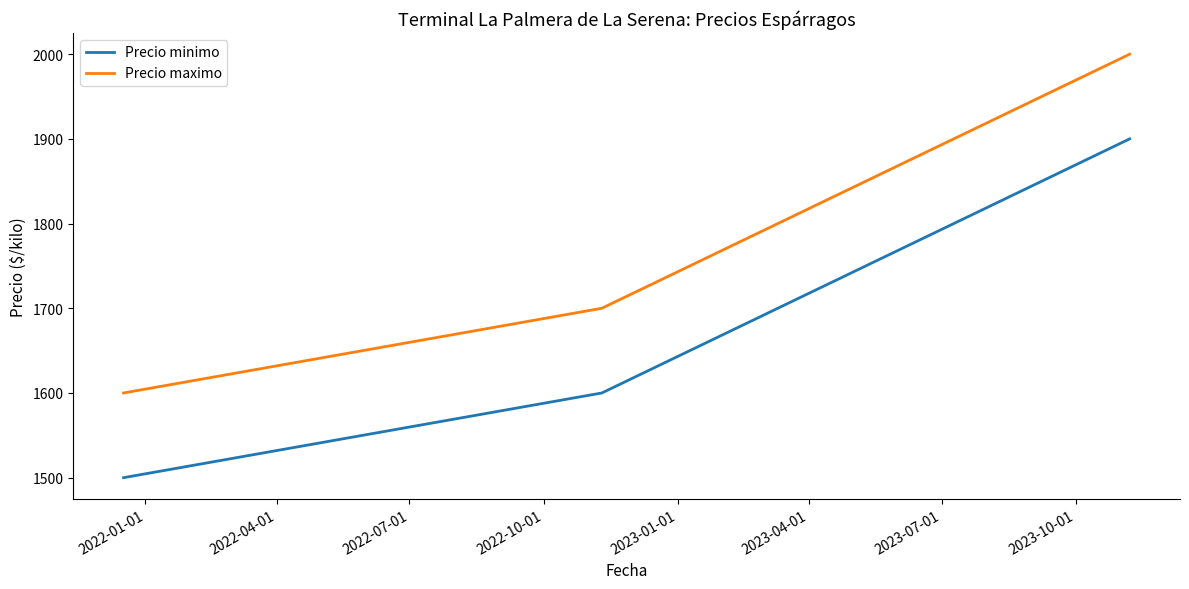

What are all the series names shown in the legend?

Precio minimo, Precio maximo